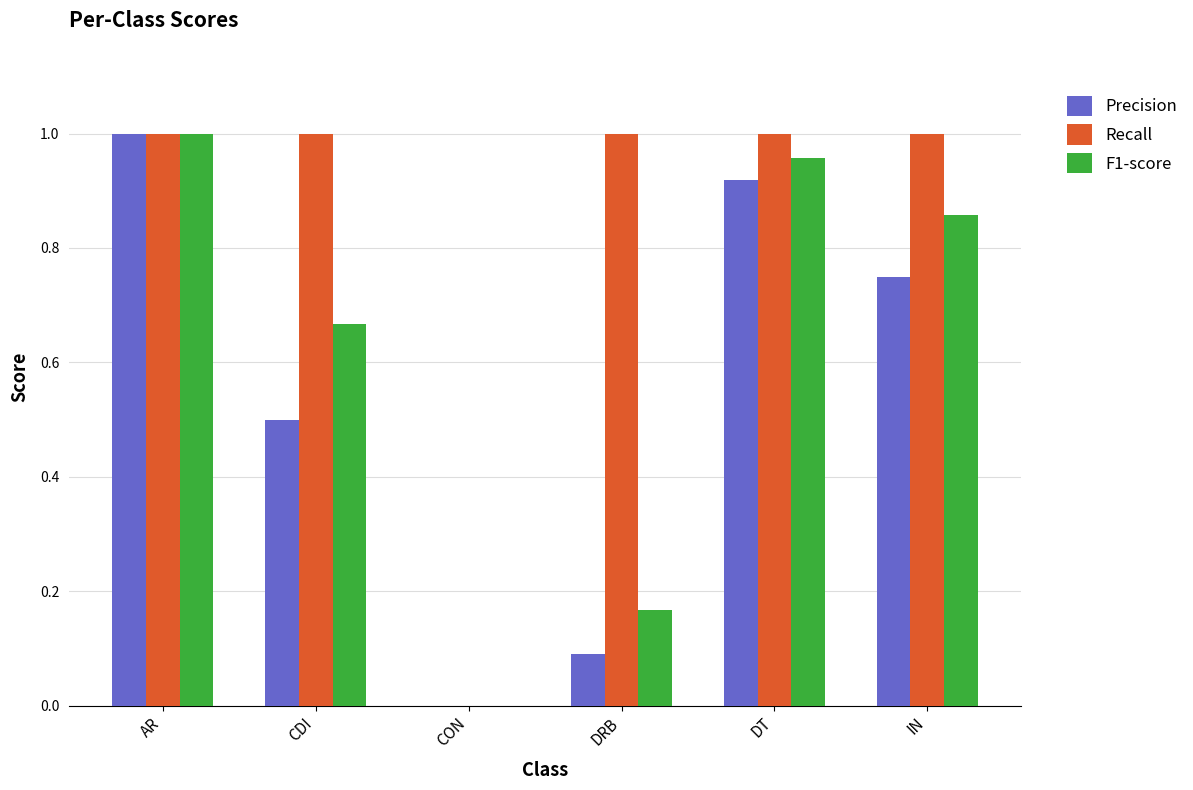

What is the sum of the F1-score values at CDI and DT?

1.6